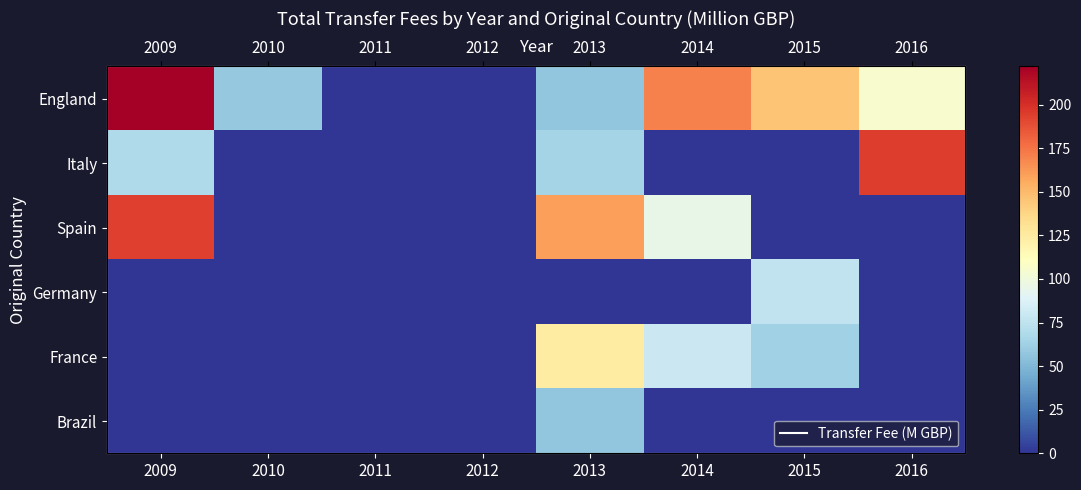

Rank the series by their maximum value, from highest to lowest.

England, Italy, Spain, France, Germany, Brazil